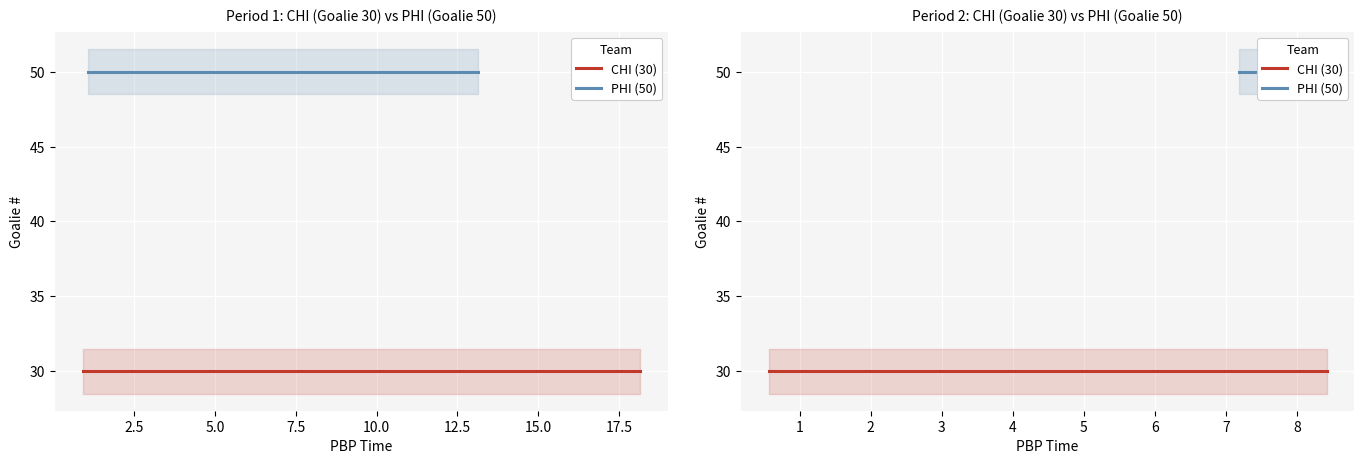

What is the highest value of the PHI series?

50